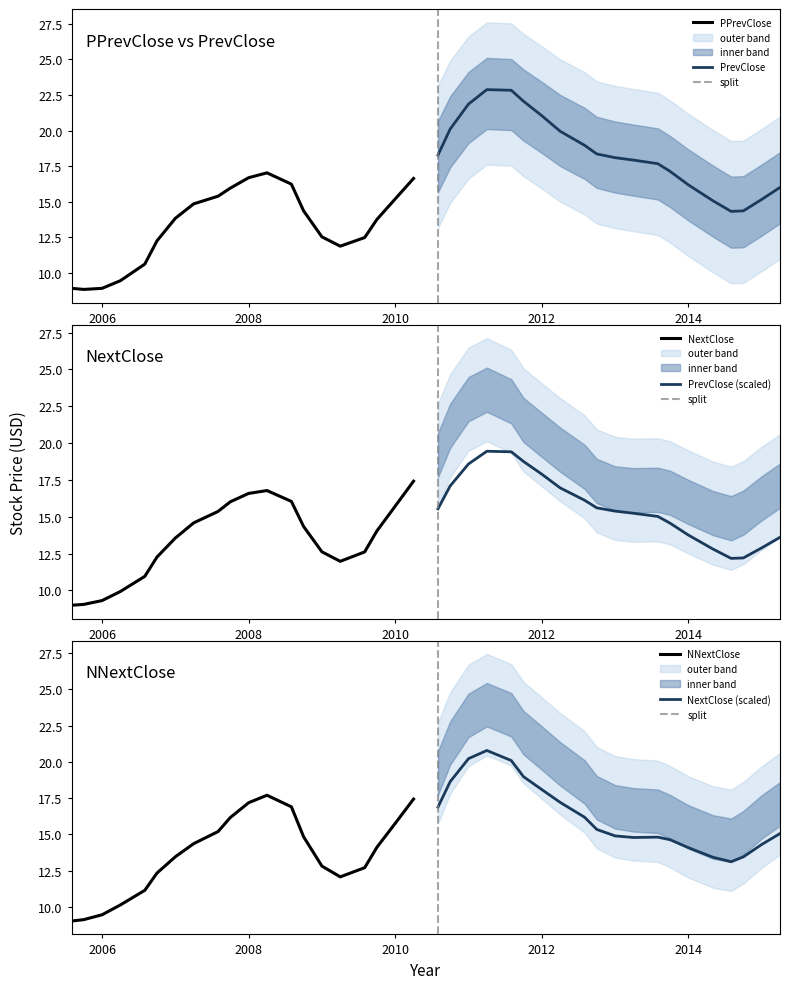

How many data points does each series have?

40